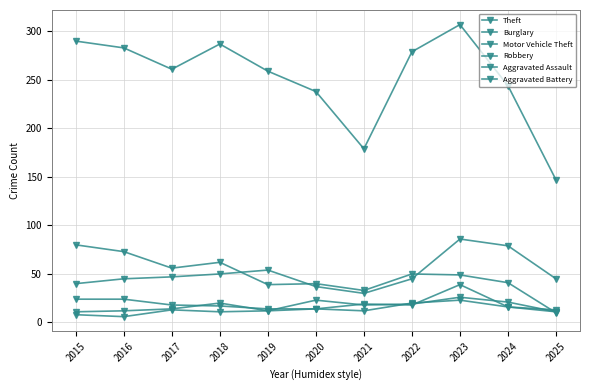

Is the value of Robbery at 2015 greater than the value of Aggravated Assault at 2024?

Yes